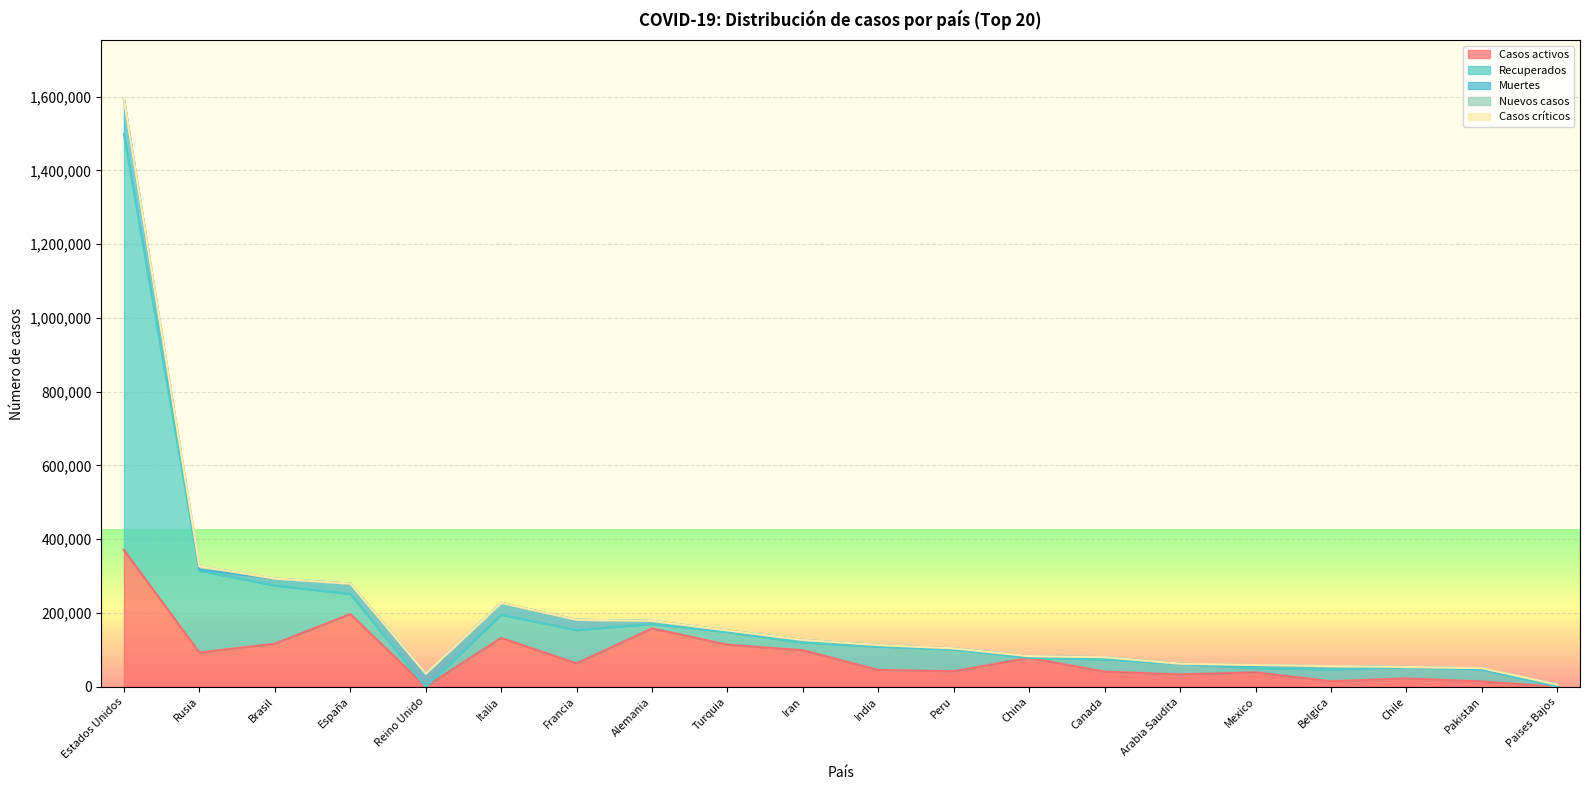

The value of Casos activos at Arabia Saudita is 33478. True or false?

True